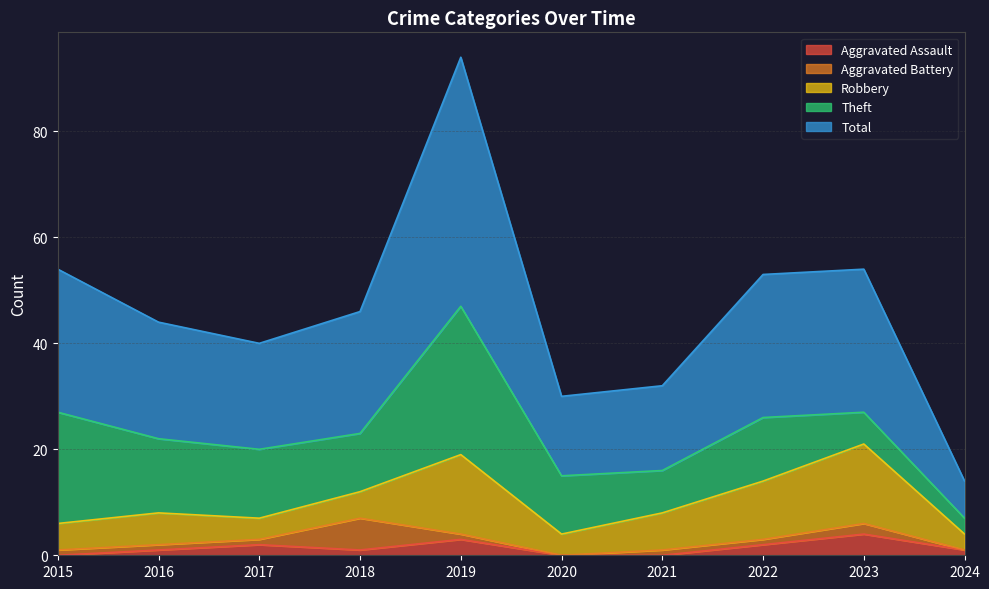

At how many categories does at least one series exceed 8?

9